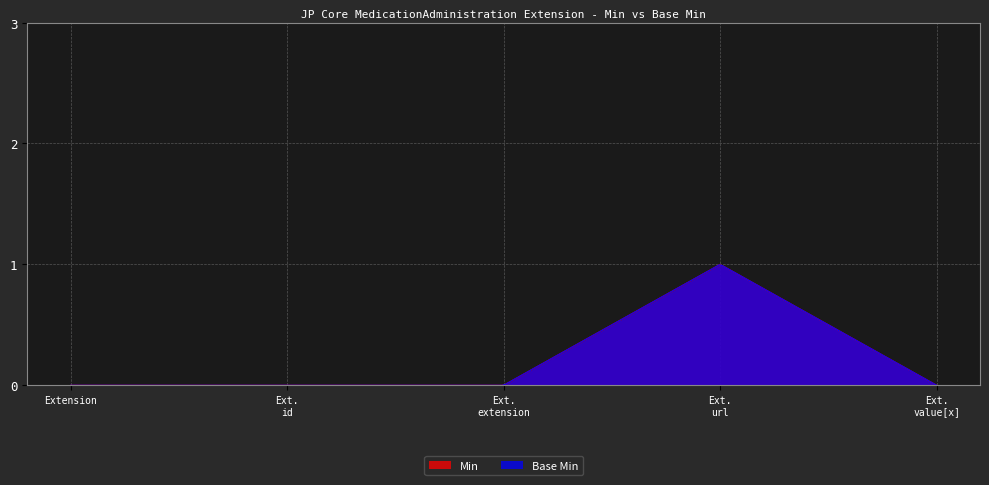

Reading right to left, what are all the values shown in this chart?

Min: Extension.value[x]=0	Extension.url=1	Extension.extension=0	Extension.id=0	Extension=0
Base Min: Extension.value[x]=0	Extension.url=1	Extension.extension=0	Extension.id=0	Extension=0